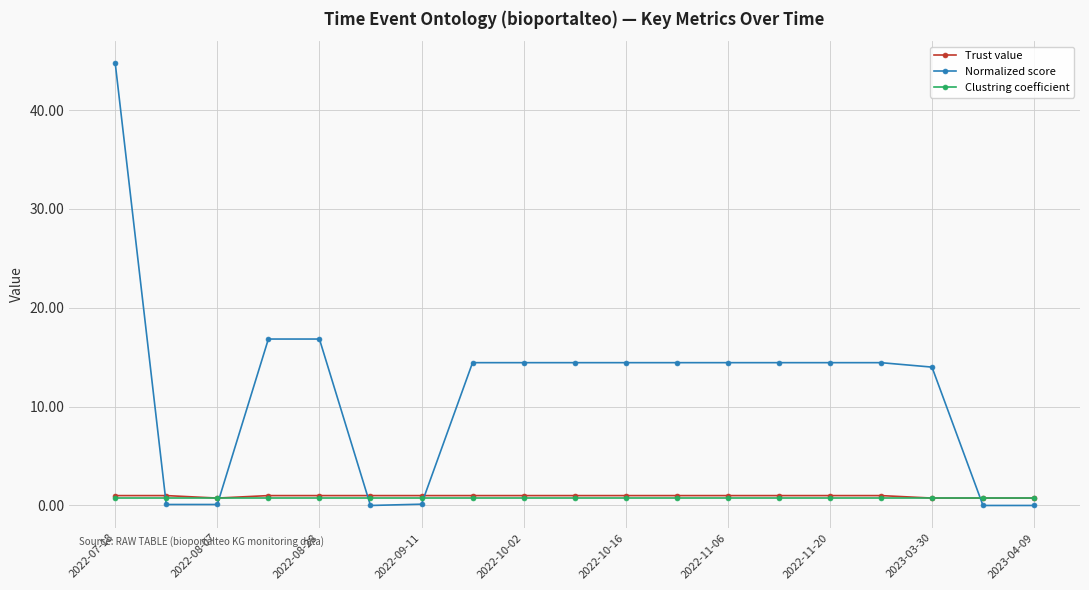

Which series ends up on top after the final intersection of Clustring coefficient and Normalized score?

Clustring coefficient